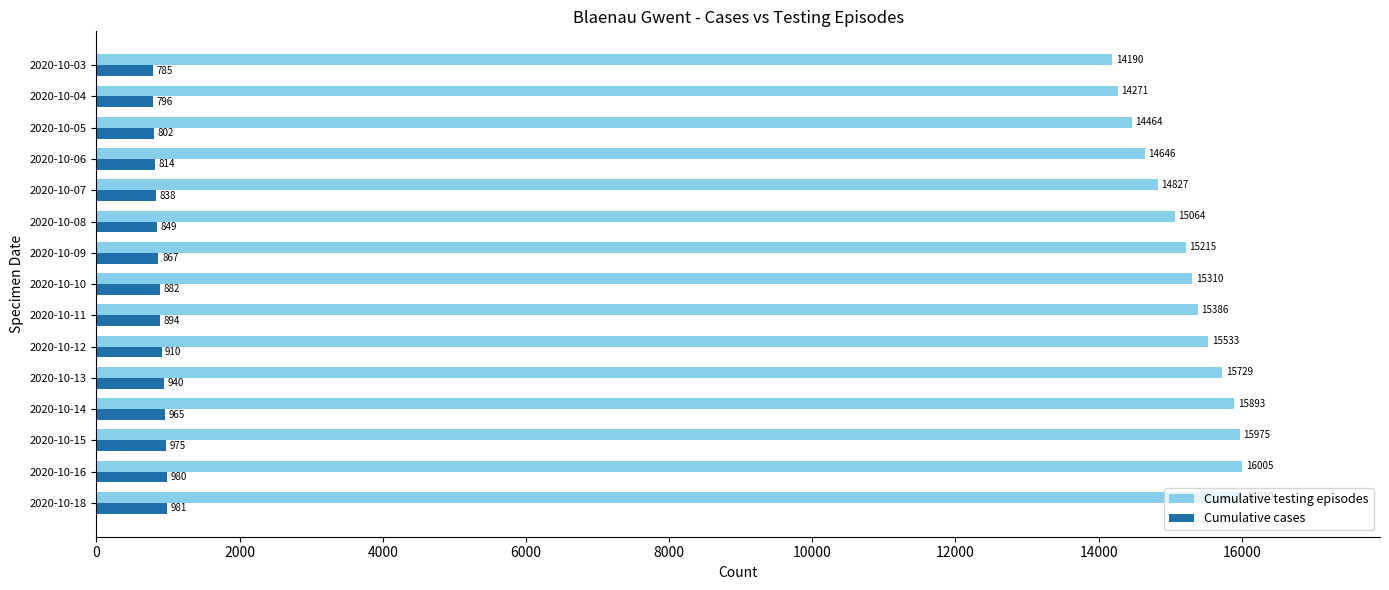

Rank the categories by Cumulative cases value from highest to lowest.

2020-10-18, 2020-10-16, 2020-10-15, 2020-10-14, 2020-10-13, 2020-10-12, 2020-10-11, 2020-10-10, 2020-10-09, 2020-10-08, 2020-10-07, 2020-10-06, 2020-10-05, 2020-10-04, 2020-10-03